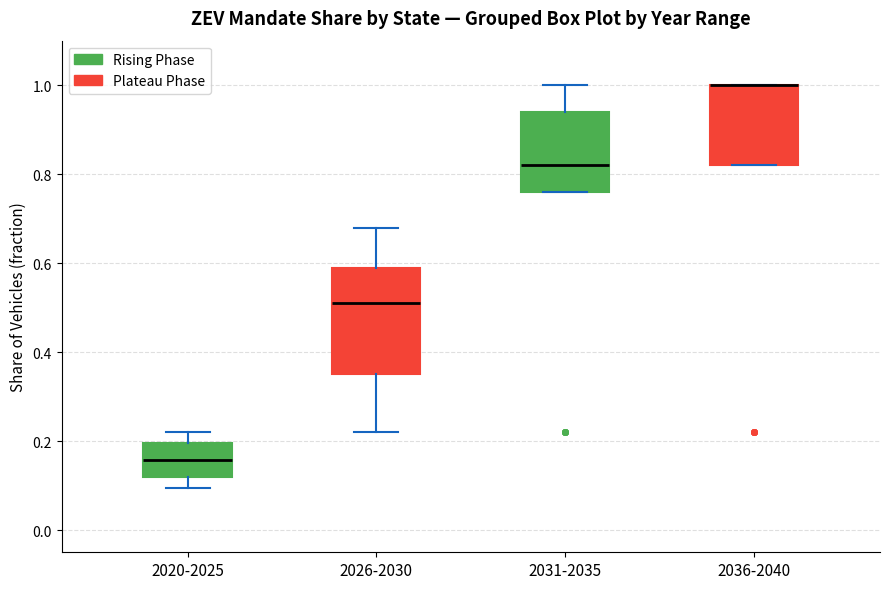

Reading left to right, read every box against the y-axis: the position of its median line, the range the box covers, and the ends of its whiskers. The values are not printed on the chart, so give them approximately, as read against the axis.

2020-2025: median 0.16, box 0.12 to 0.20, whiskers 0.10 to 0.22
2026-2030: median 0.52, box 0.36 to 0.60, whiskers 0.22 to 0.68
2031-2035: median 0.82, box 0.76 to 0.94, whiskers 0.76 to 1.00
2036-2040: median 1.00 (drawn on the box's upper edge), box 0.82 to 1.00, whiskers 0.82 to 1.00